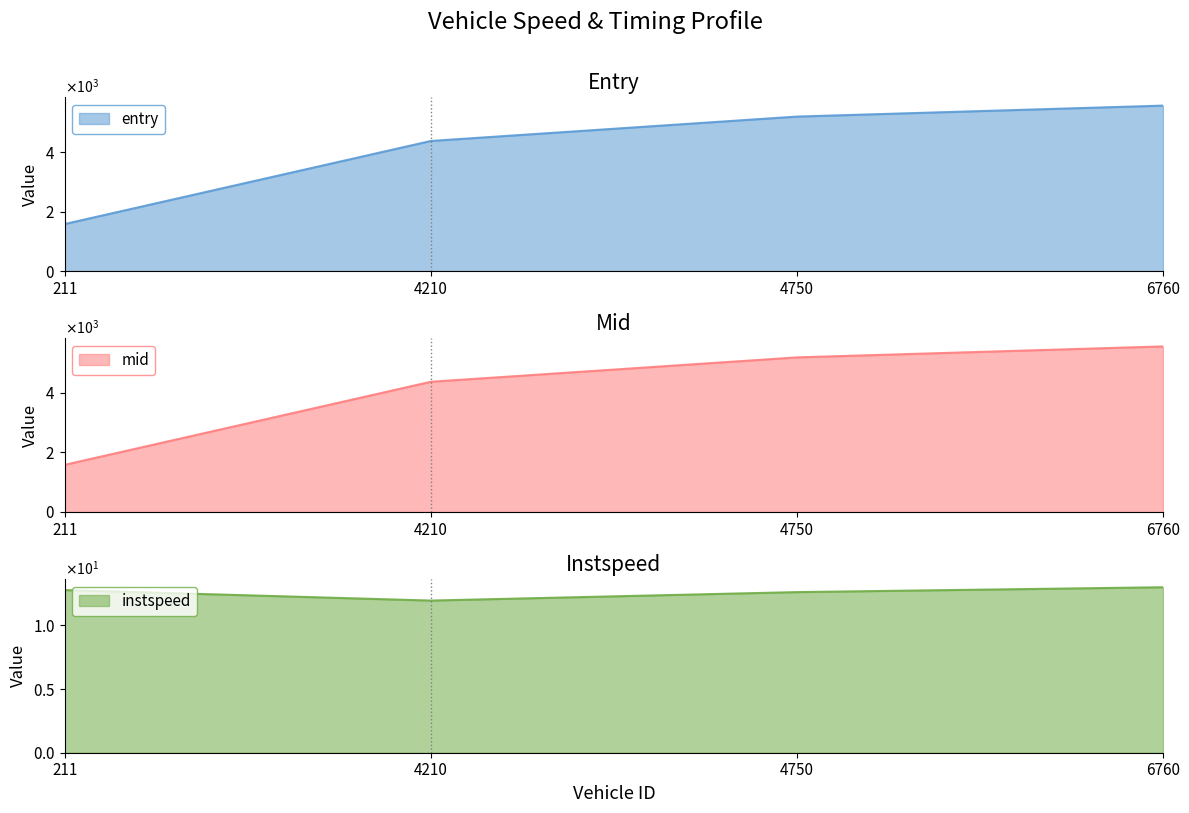

What is the sum of the instspeed values at 4750.0 and 6760.0?

25.6